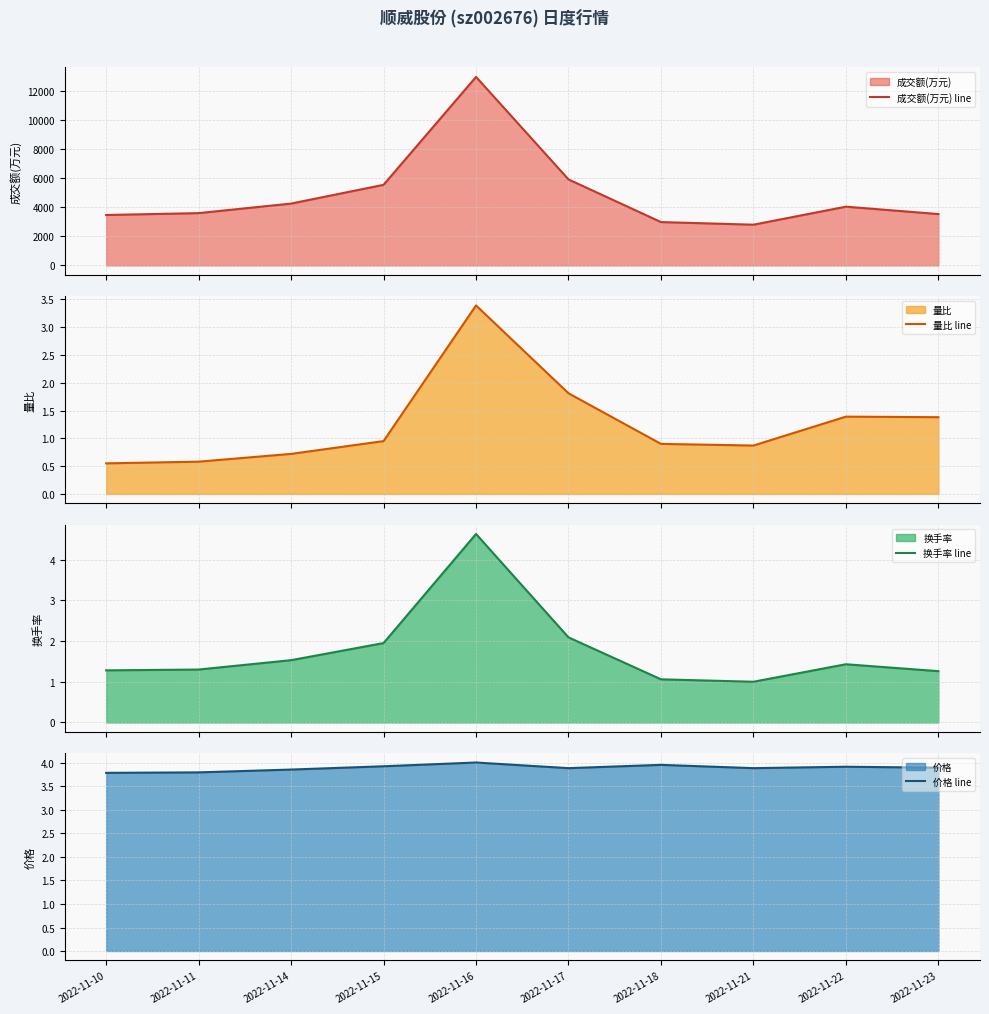

True or false: 成交额(万元) line has a value of 3605.0 at 2022-11-11.

True